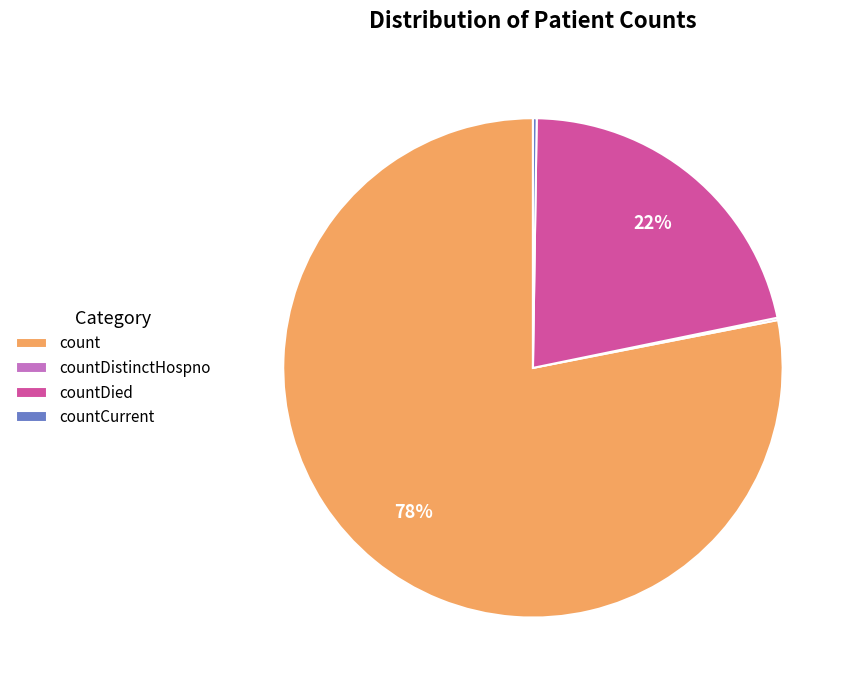

Is the sum of countDied and count greater than half?

Yes